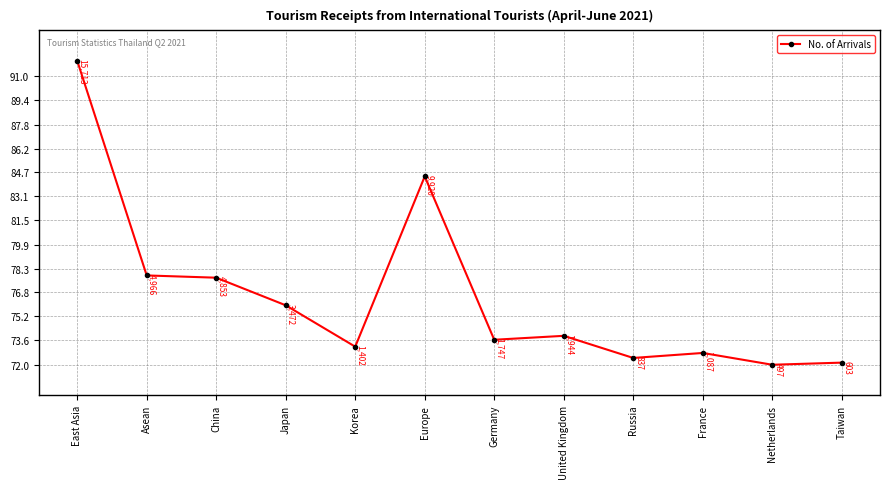

What is the maximum value shown in the chart?

92.0